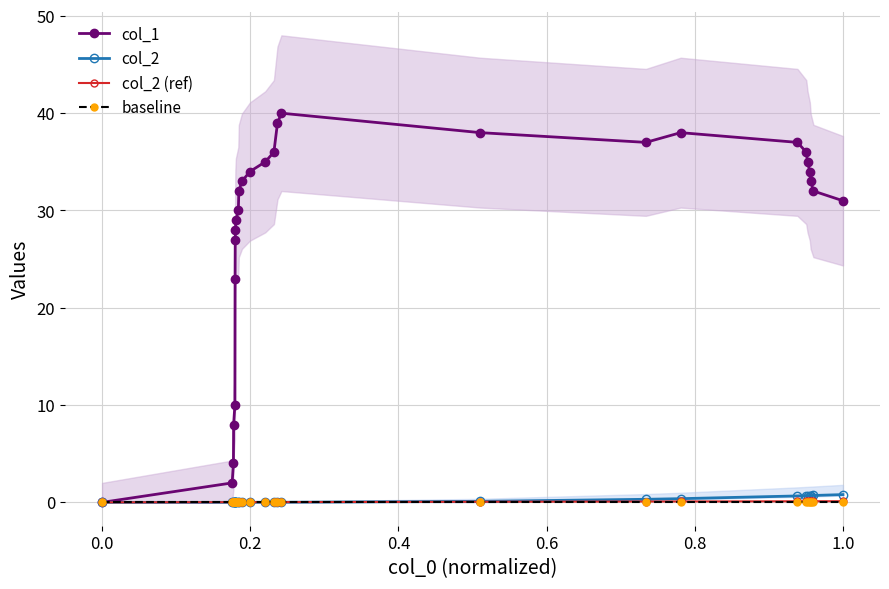

The col_2 (ref) series shows 0.1 at 24. True or false?

False